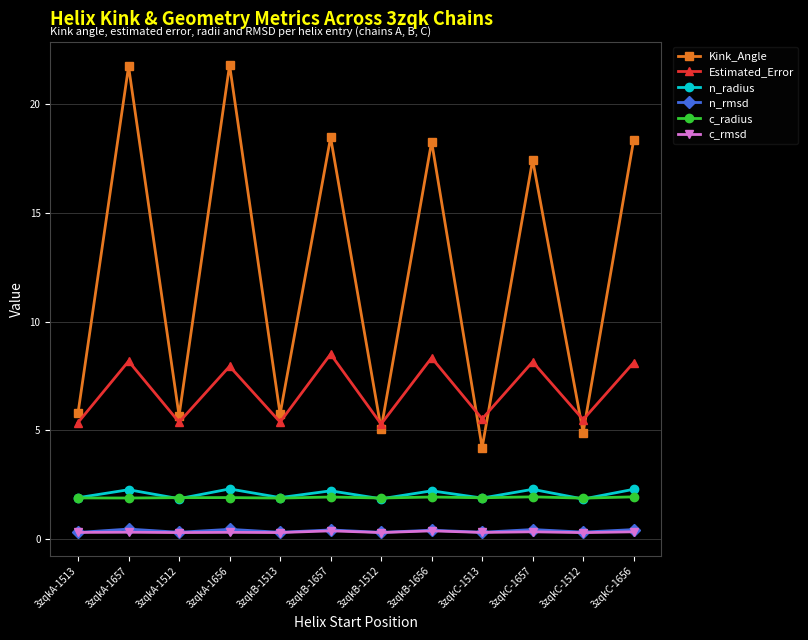

What is the sum of all c_radius values?

22.8